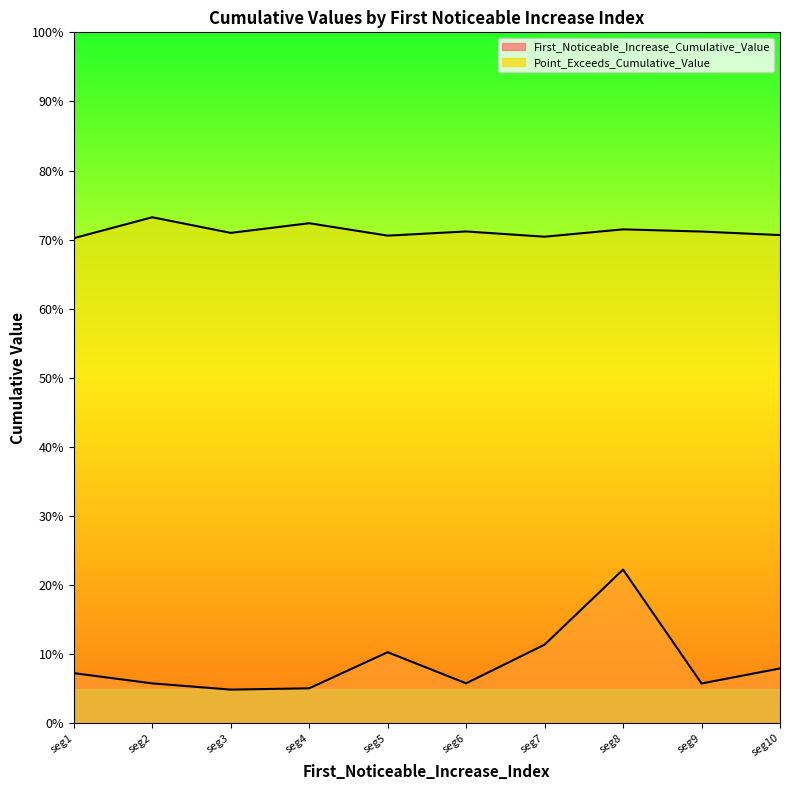

What is the maximum value for First_Noticeable_Increase_Cumulative_Value?

0.2